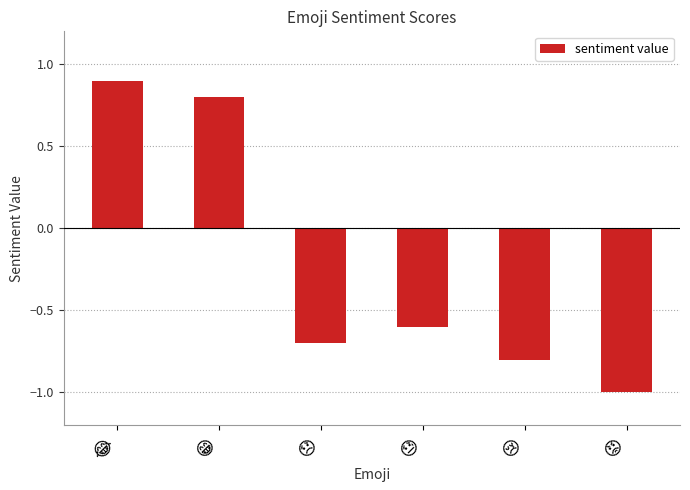

What is the average value?

-0.2